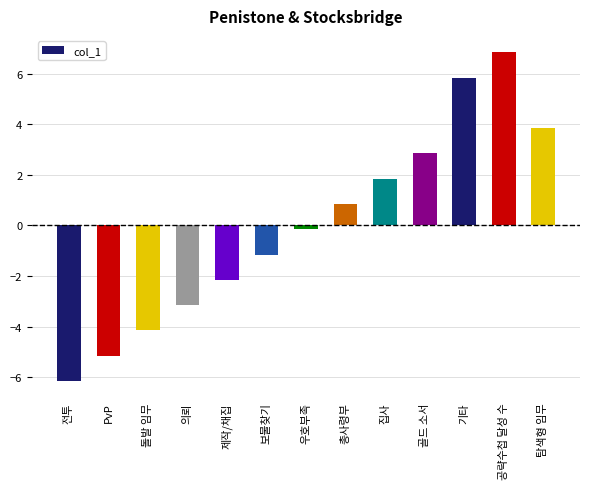

Which has a higher value, 제작/채집 or 보물찾기?

보물찾기